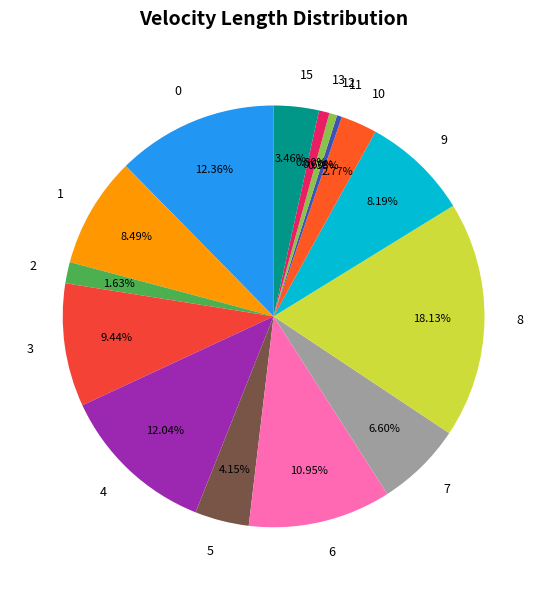

Between 12 and 9, which is larger?

9